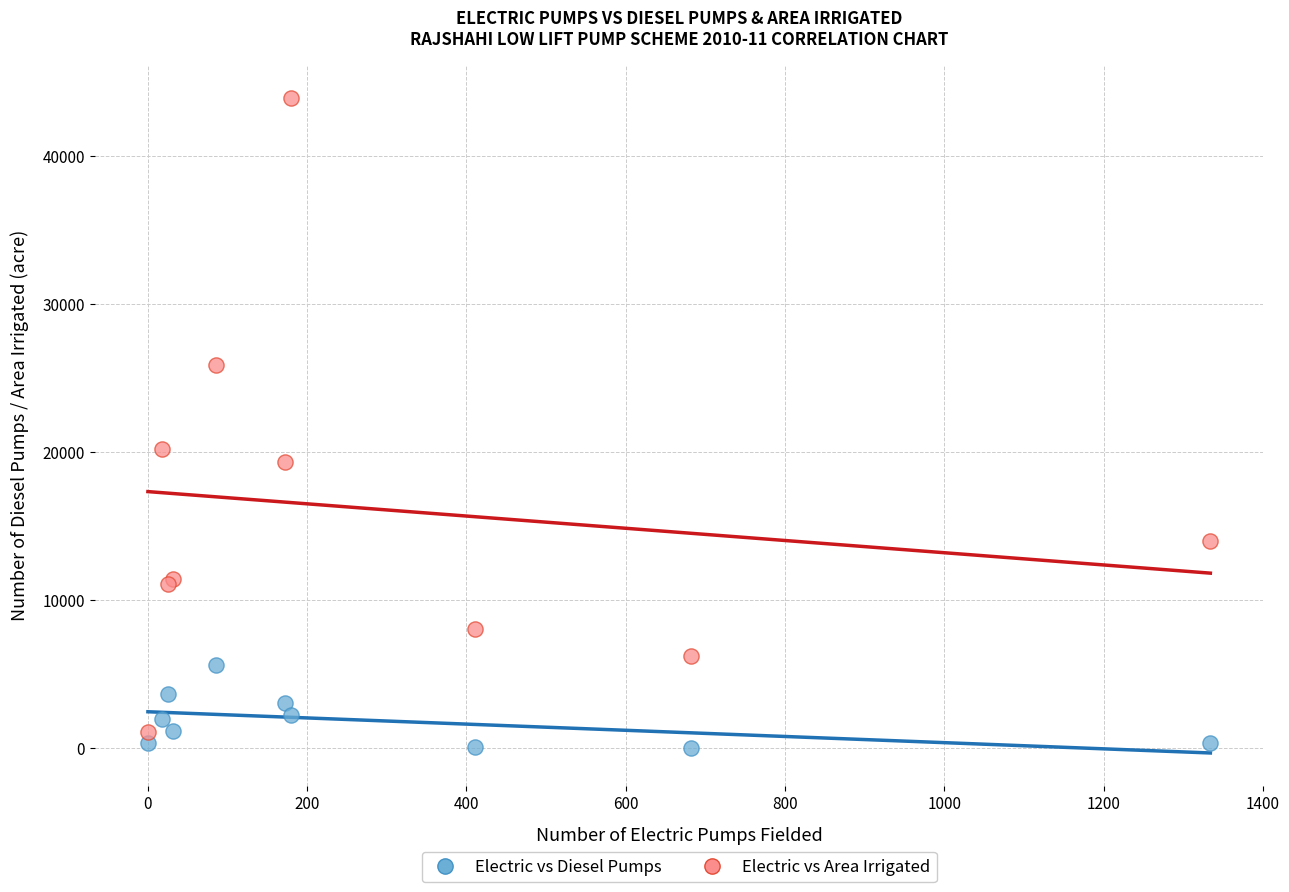

Across all series, what Y value is closest to 21957?

20204